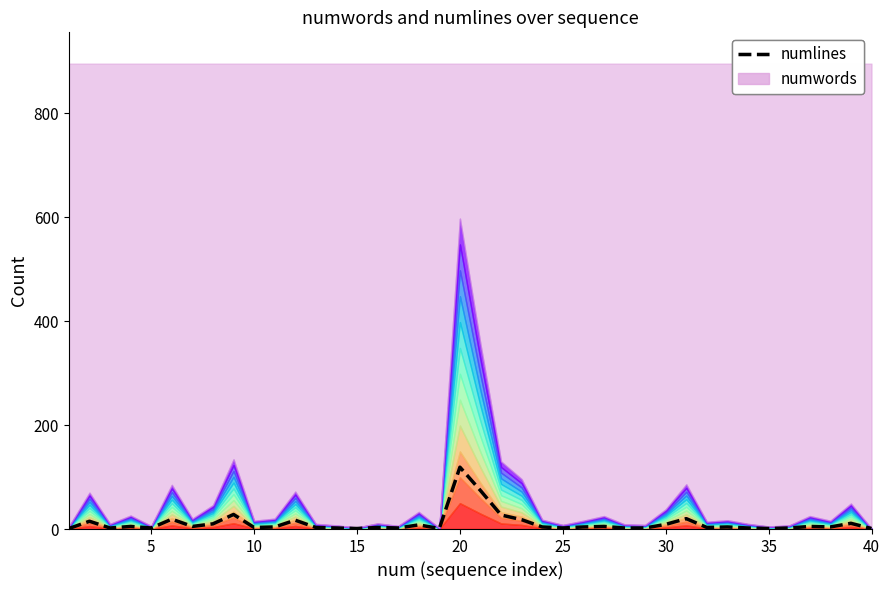

The chart shows a value of 49 at 40. True or false?

False